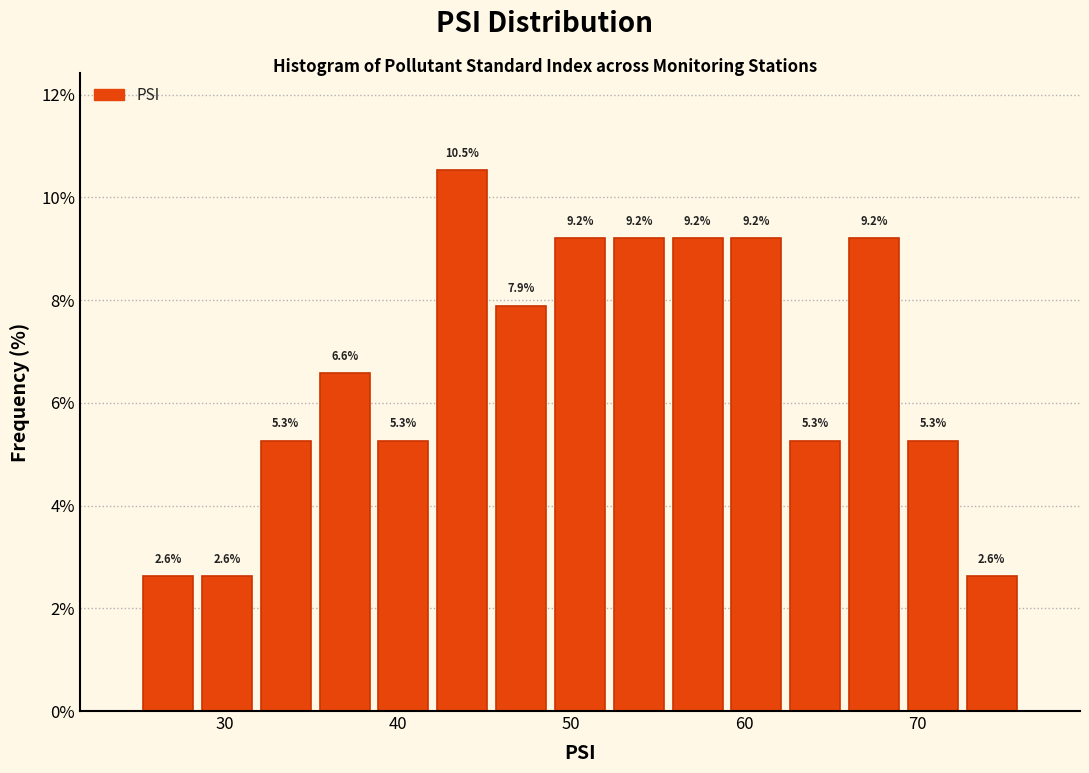

Read against the x-axis, roughly where is the centre of the tallest bar?

44